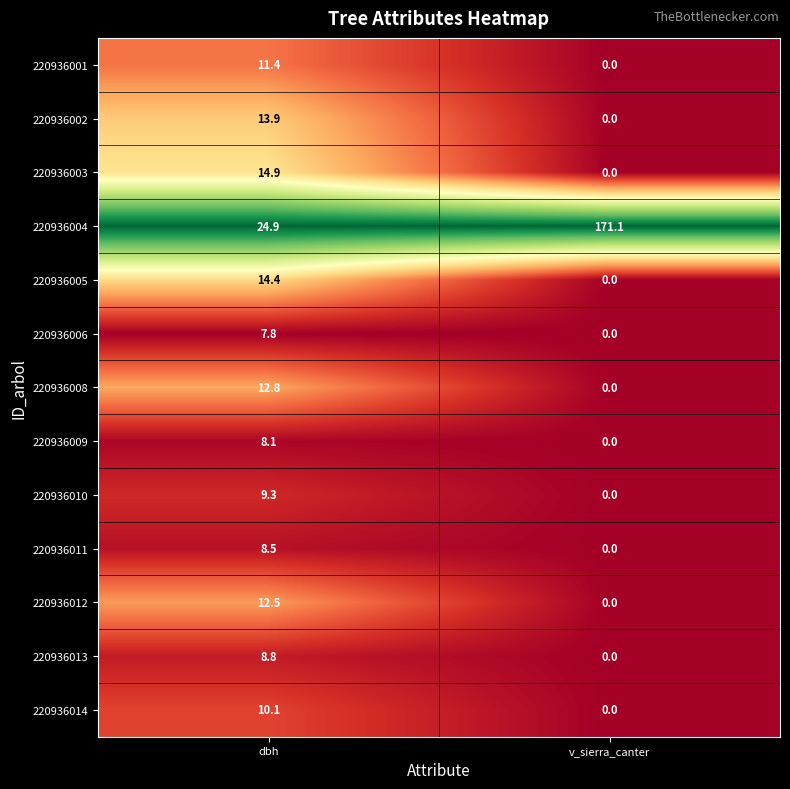

The 220936012 series shows 8.1 at dbh. True or false?

False